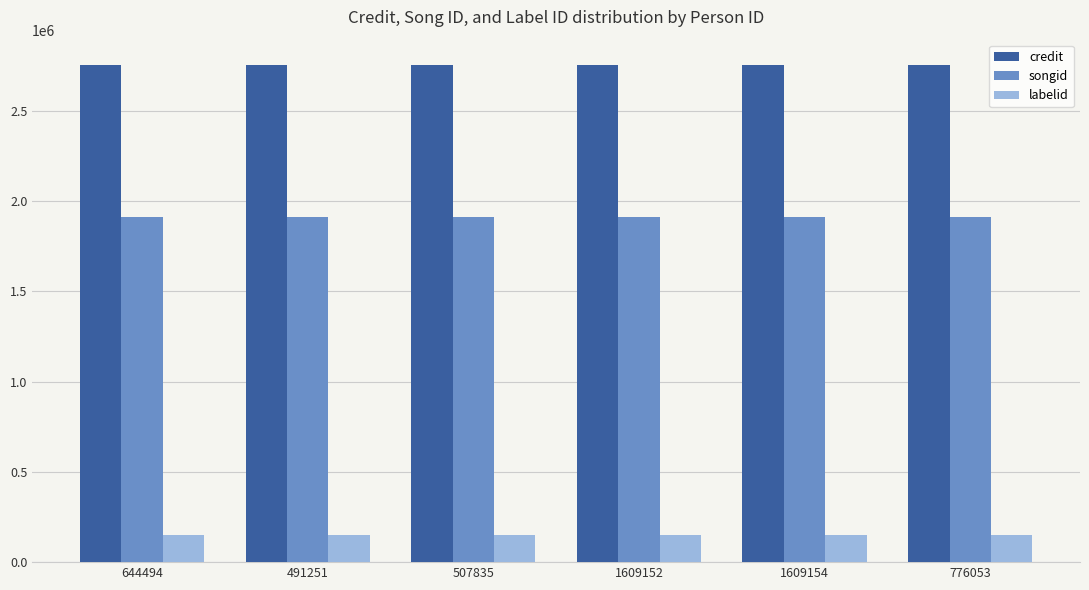

What is the average value of the labelid series?

147841